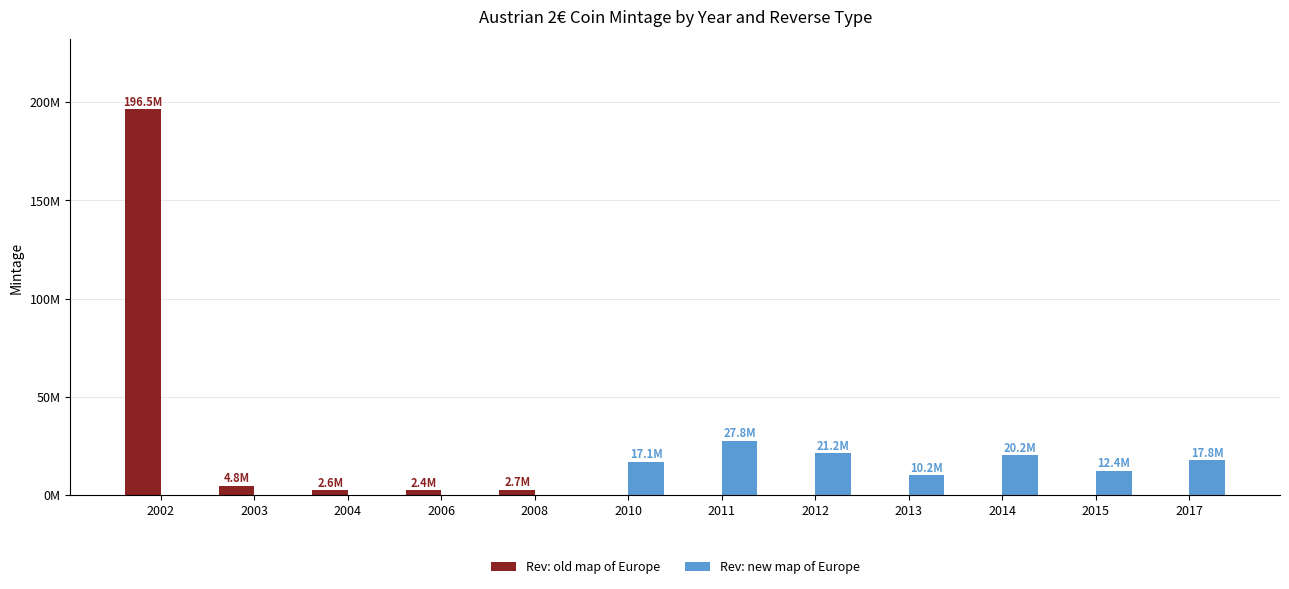

Which series has the widest spread of values?

Rev: old map of Europe